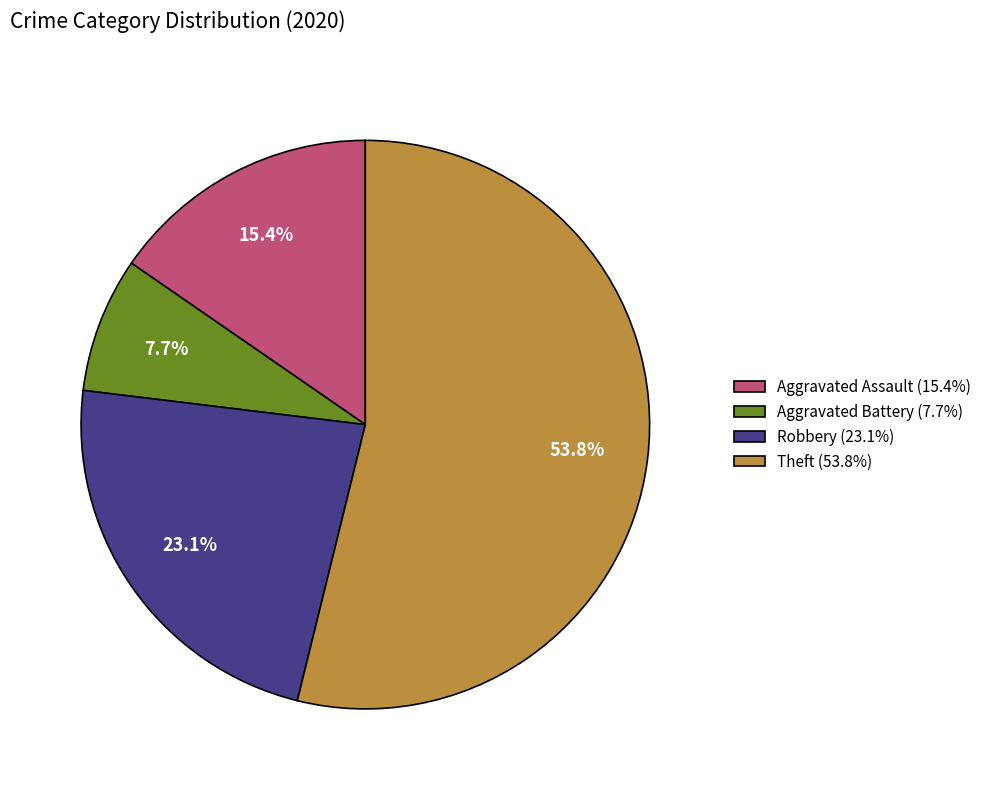

Combined, do Robbery and Aggravated Assault account for over 50%?

No